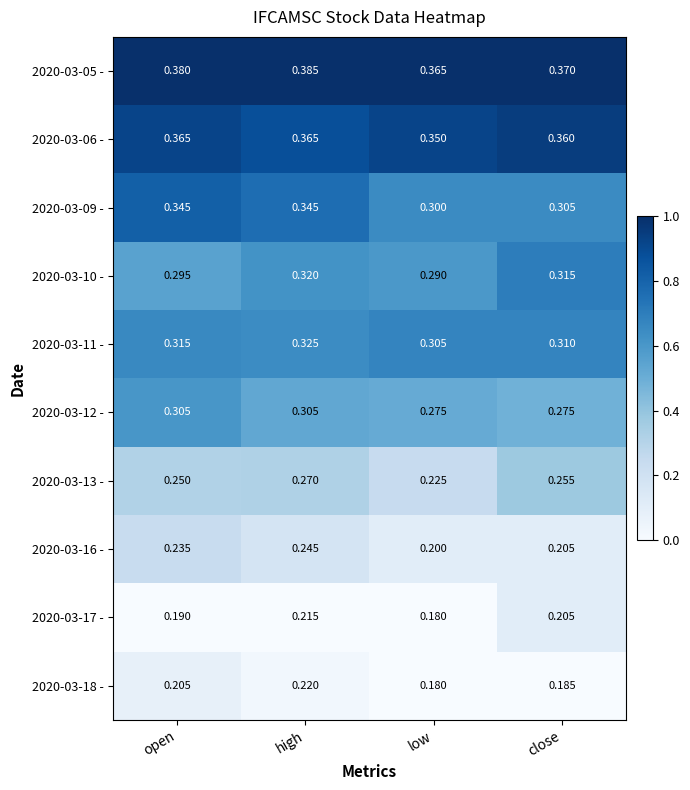

Where is 2020-03-11 - nearest to the value 0?

low